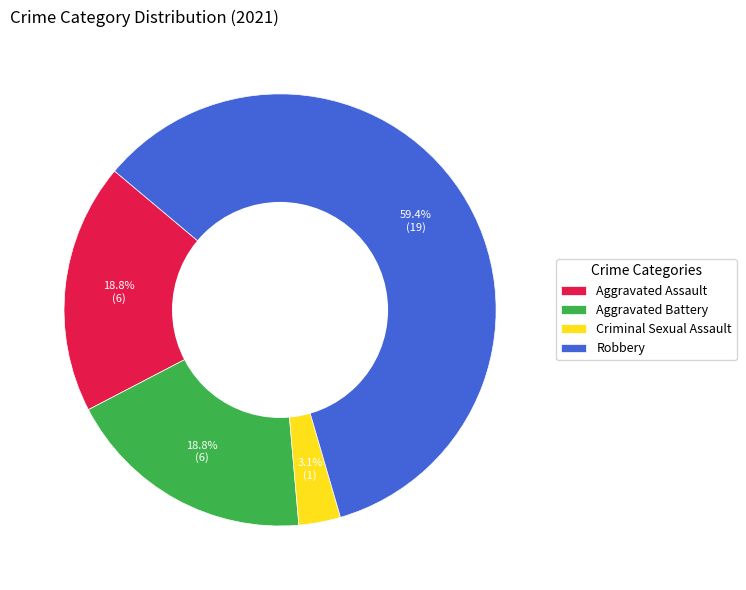

What is the largest slice in the pie chart?

Robbery